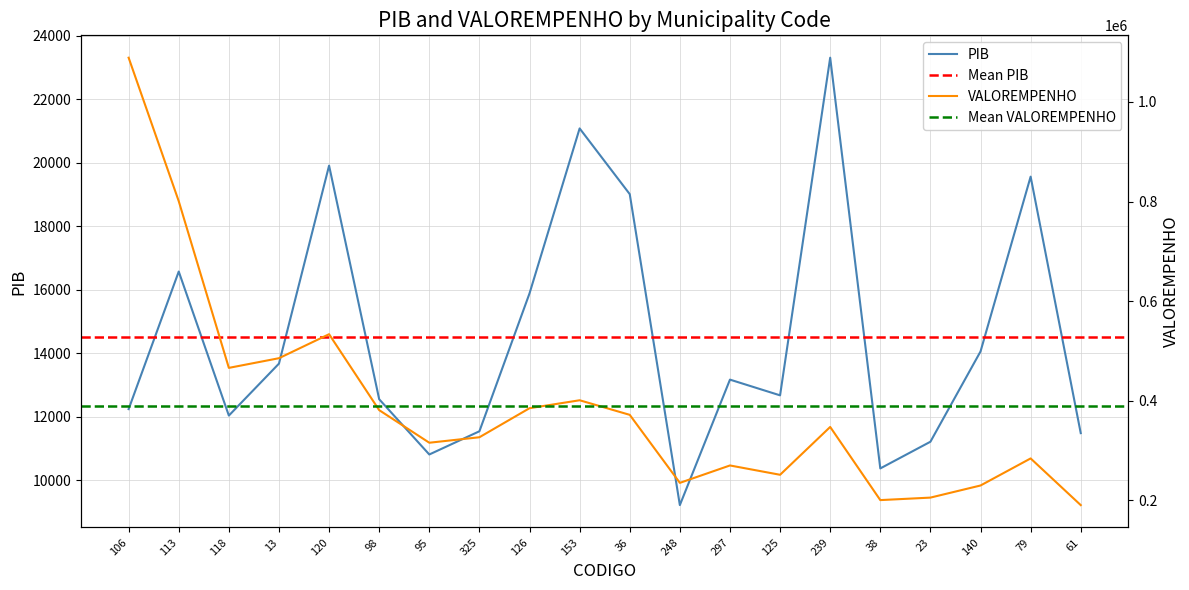

In PIB, how many points are lower than both neighbors (excluding endpoints)?

5